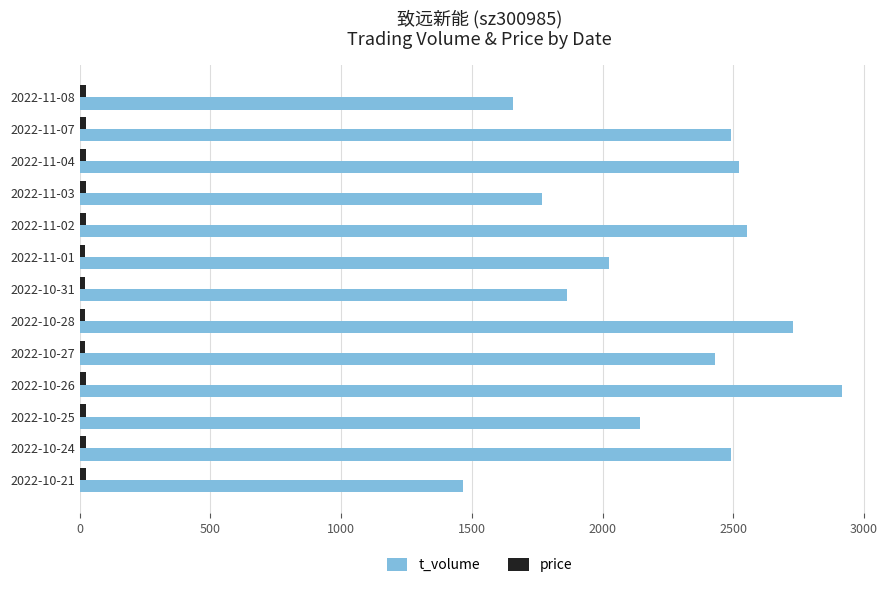

Which series has the largest total across all categories?

t_volume